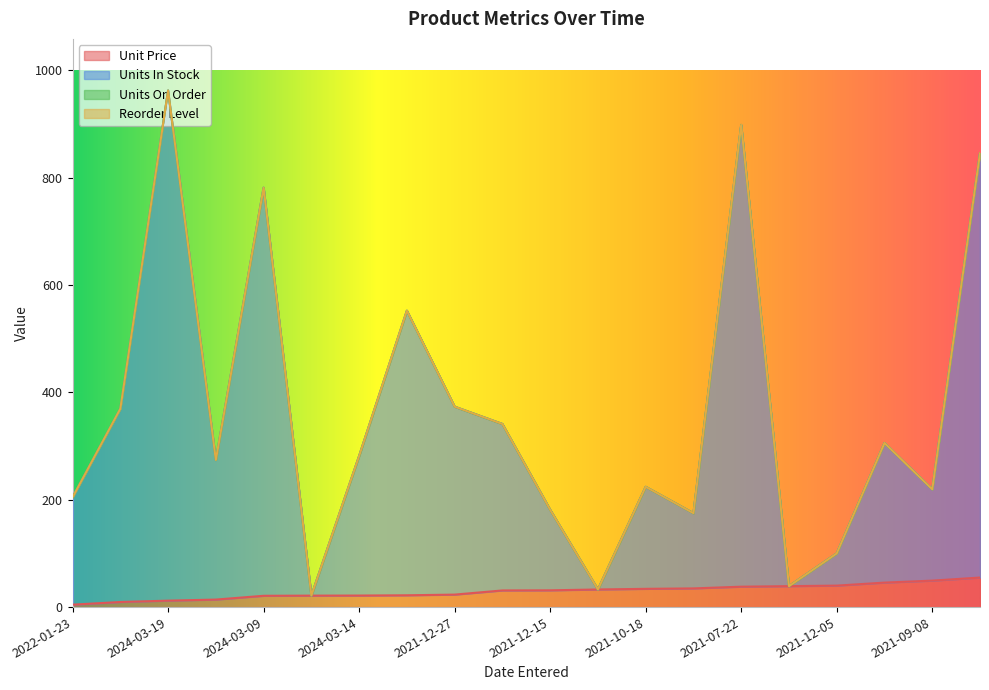

Between 2022-01-01 and 2021-12-19, which is larger?

2022-01-01